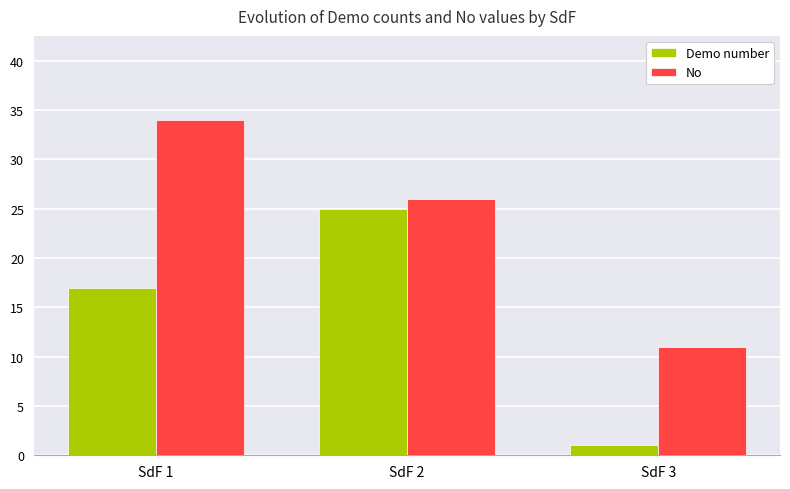

Where does the No series first go above 26?

SdF 1